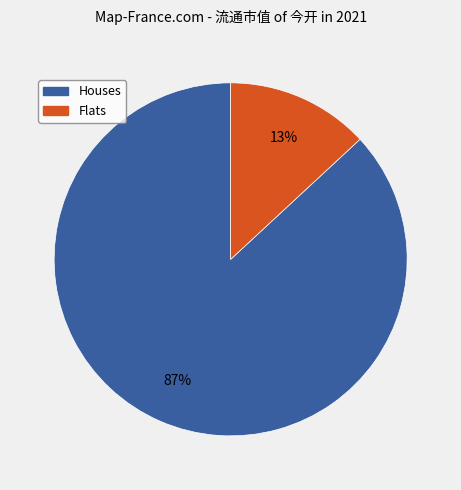

Count the number of slices in the pie.

2